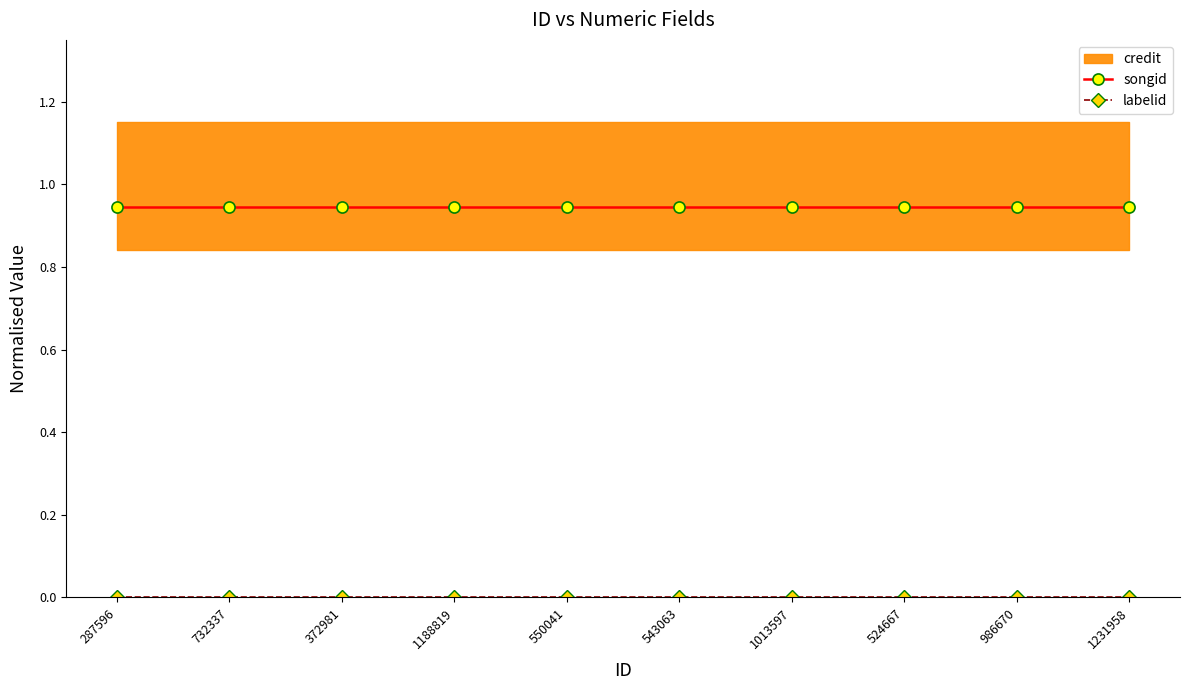

True or false: songid has more than 1 interior local peaks.

False